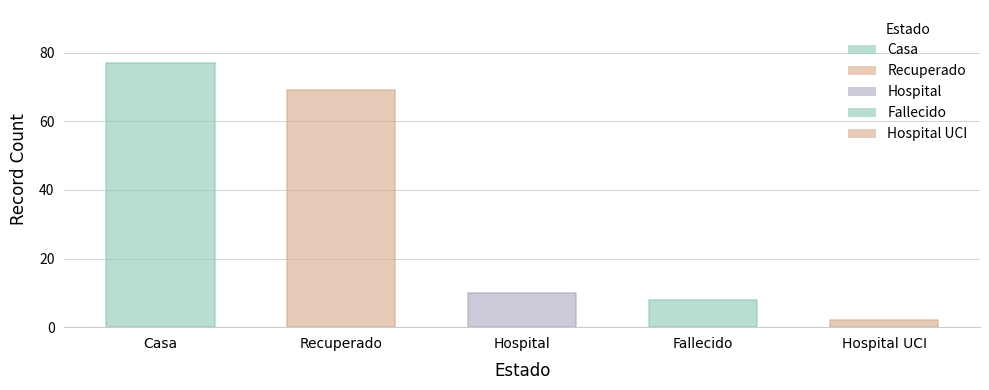

Does the chart contain stacked bars?

No